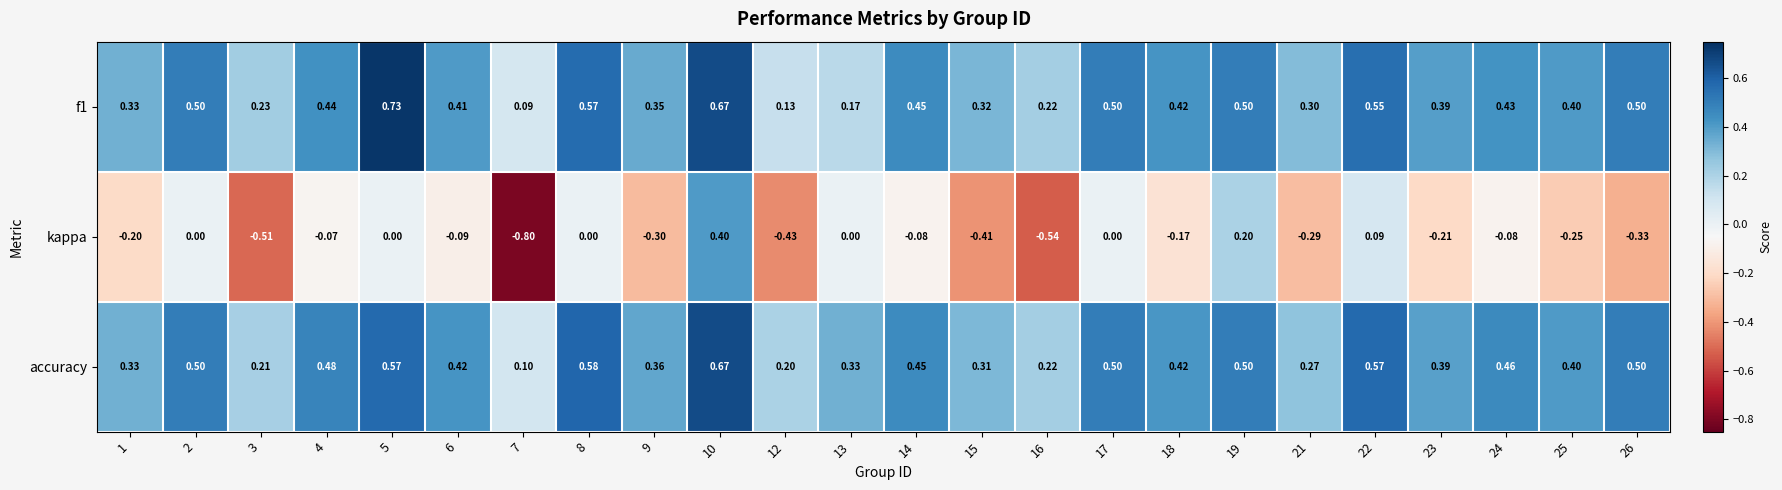

At which category is the sum across all series the highest?

10